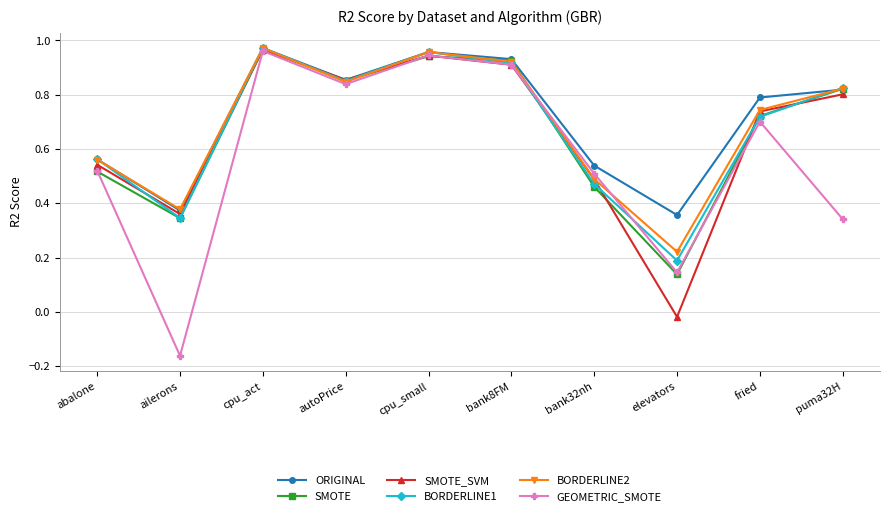

Which series changed the most between cpu_small and puma32H?

GEOMETRIC_SMOTE